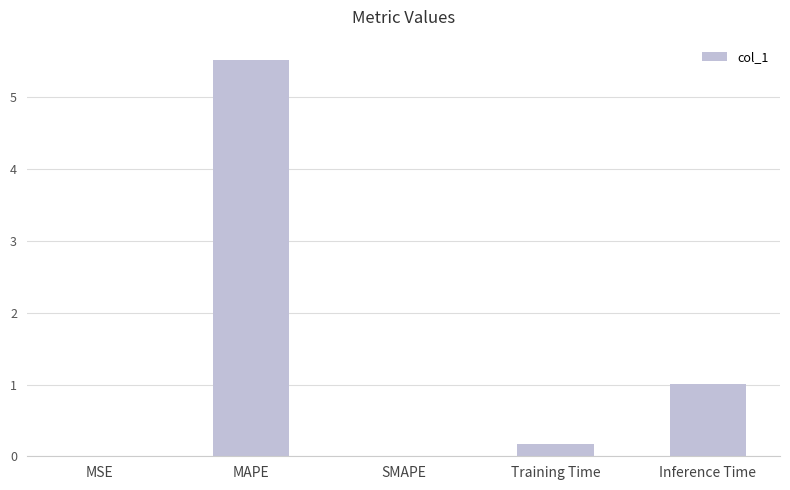

Are the bars horizontal?

No